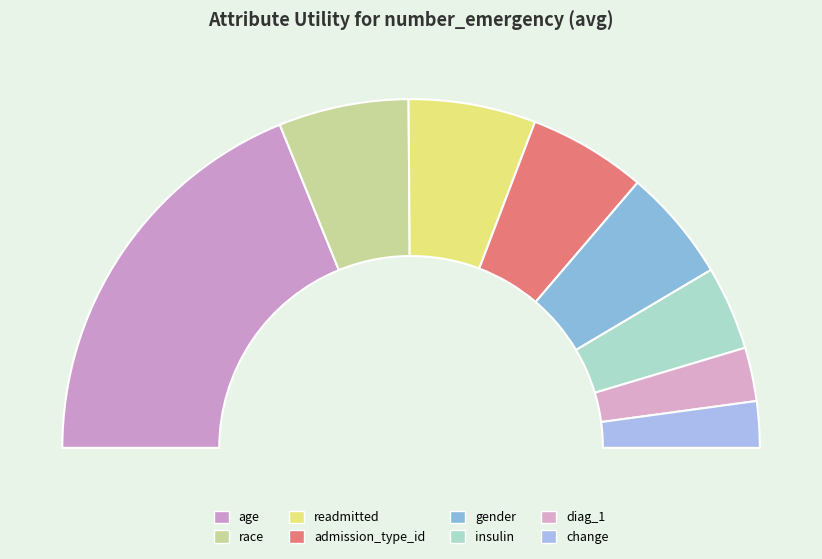

How much of the chart is everything except race?

87.9%